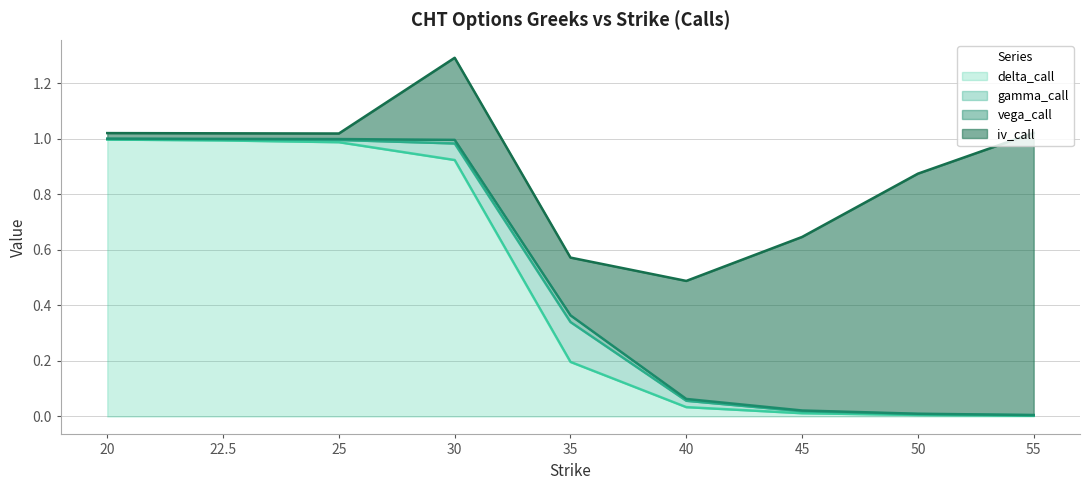

What is the difference between the second highest and second lowest values in the gamma_call series?

0.1